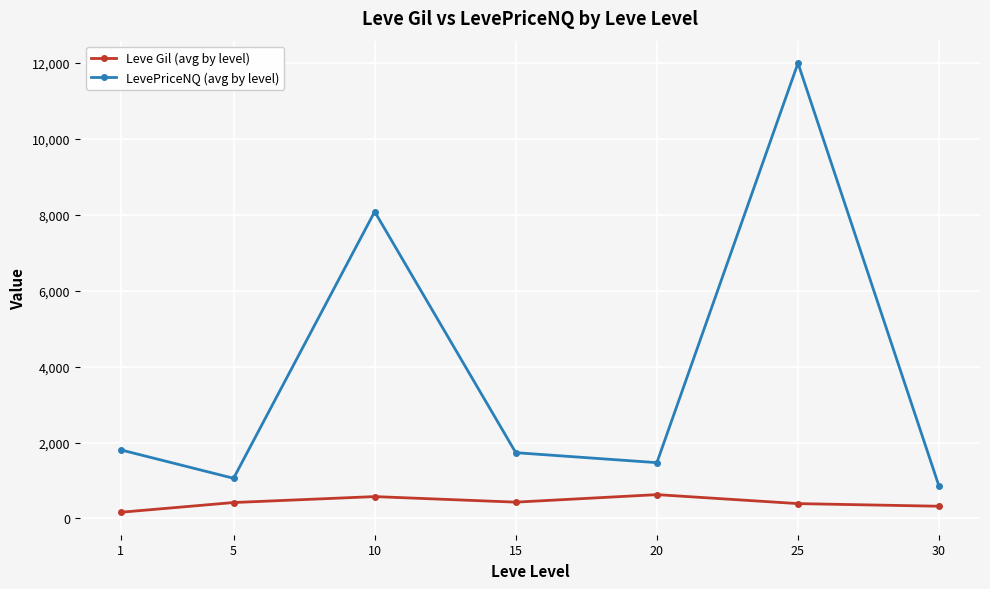

How many distinct data groups are displayed?

2